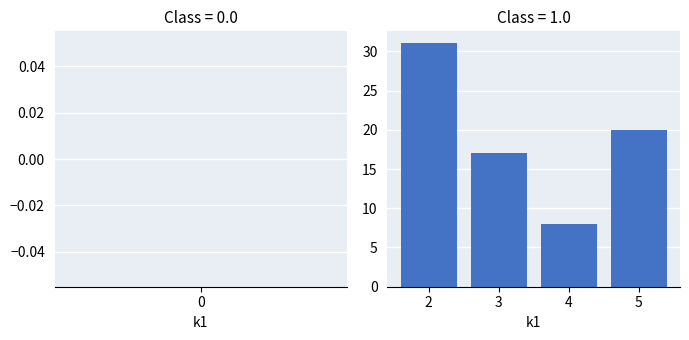

What is the difference between the second highest and second lowest values?

3